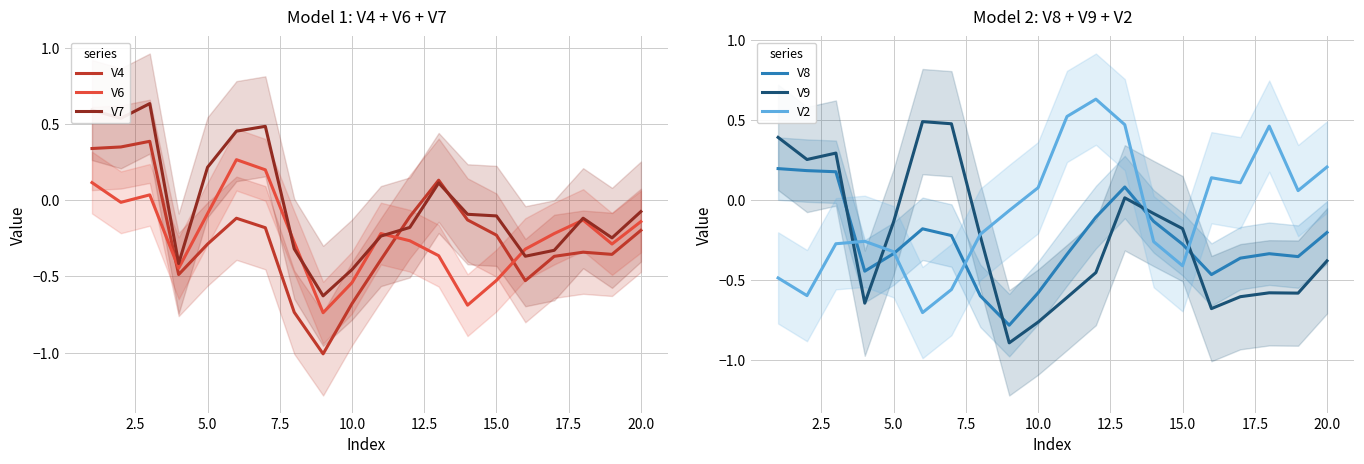

How many intersections are there between V9 and V8?

5